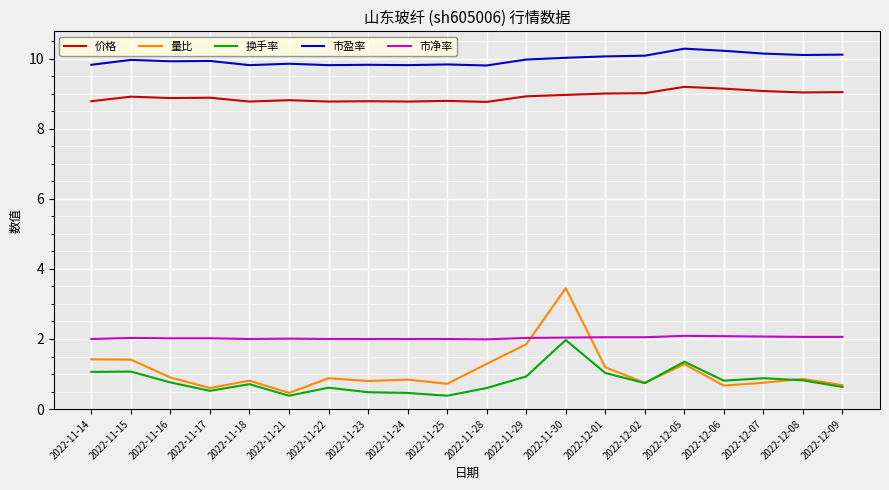

The 价格 series shows 13.4 at 2022-12-09. True or false?

False